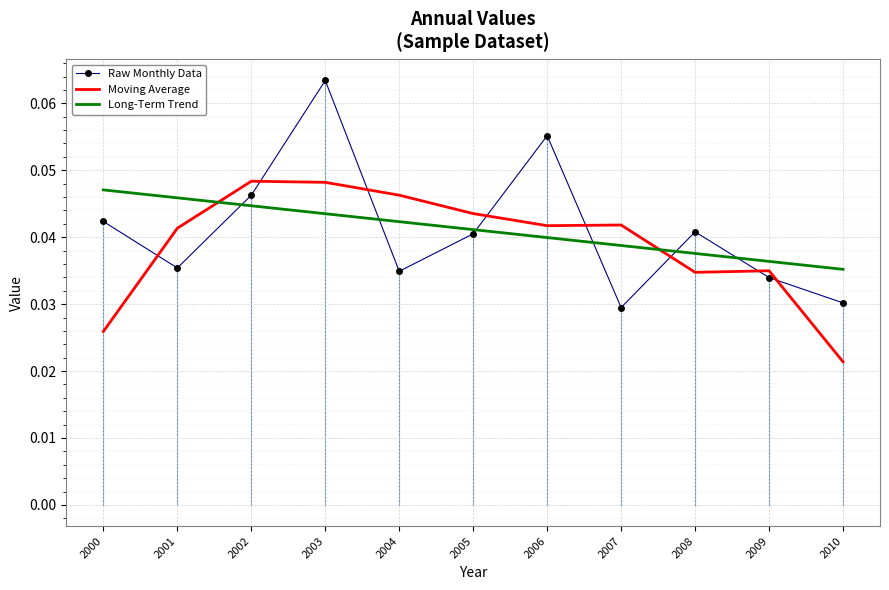

Between 2000 and 2001, which series saw the biggest shift?

Moving Average